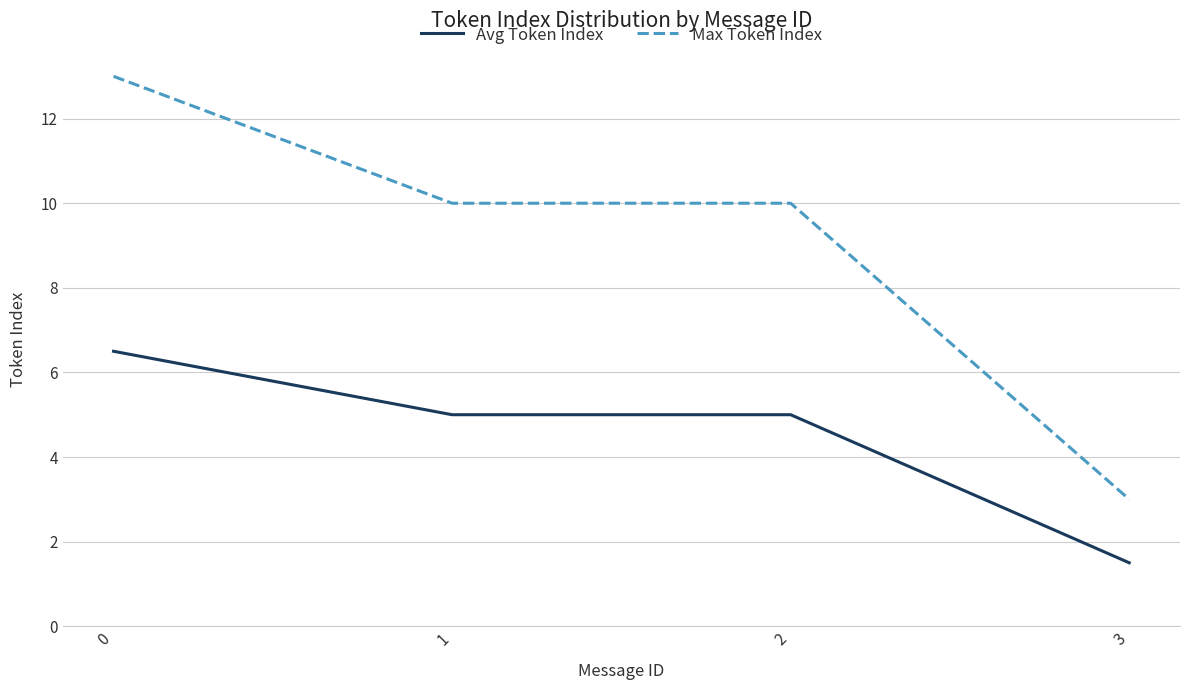

What are all the series names shown in the legend?

Avg Token Index, Max Token Index